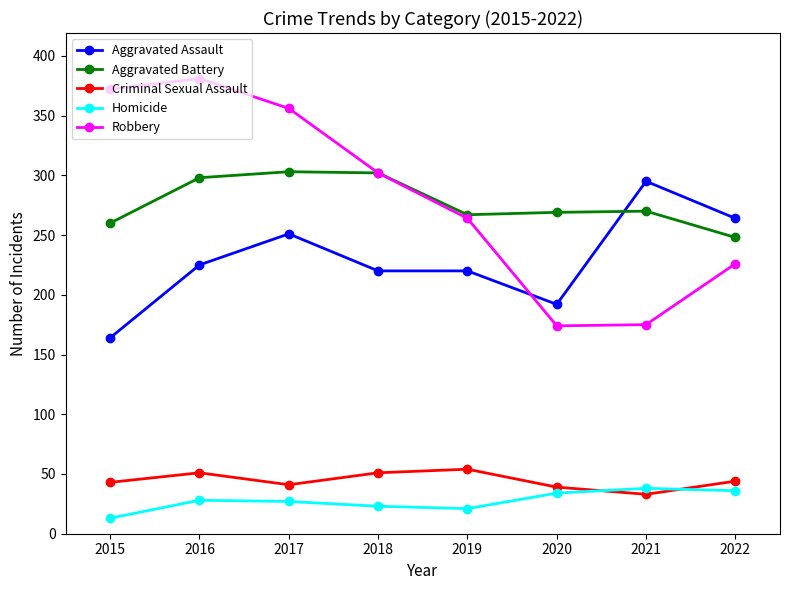

What is the spread (max minus min) of values at 2017?

329